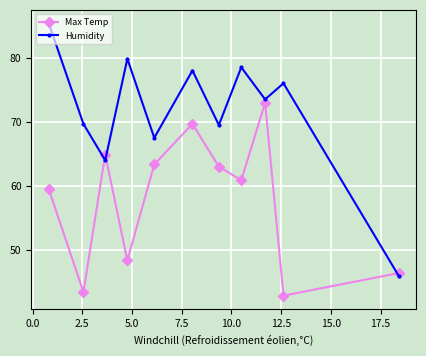

At how many categories does at least one series exceed 53?

10